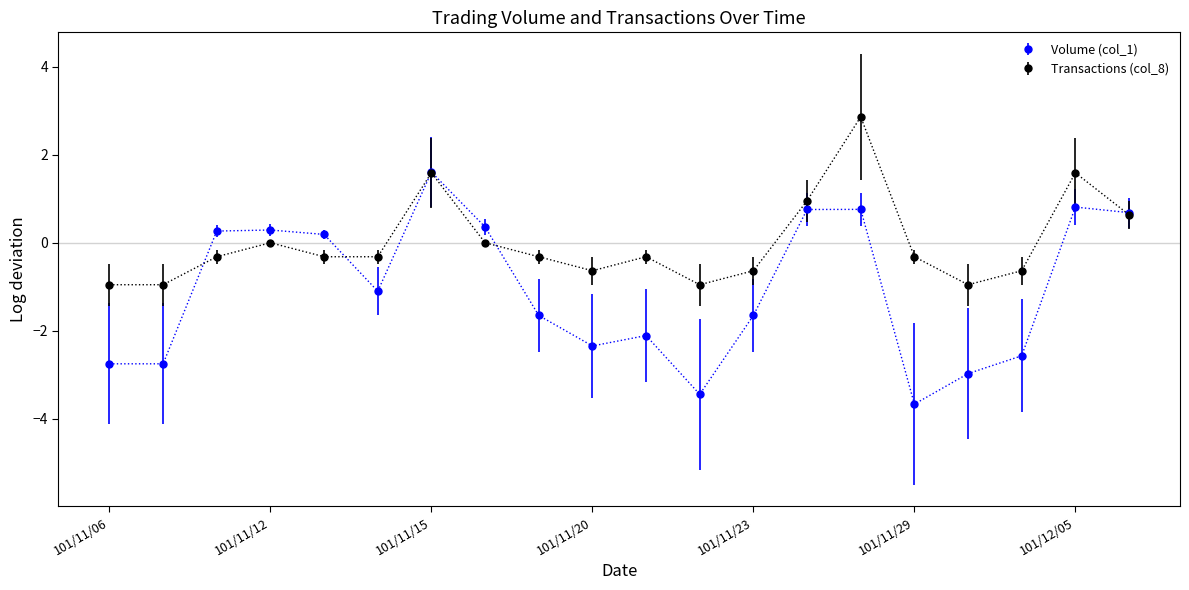

List the series in order of their overall mean, highest first.

Transactions (col_8), Volume (col_1)